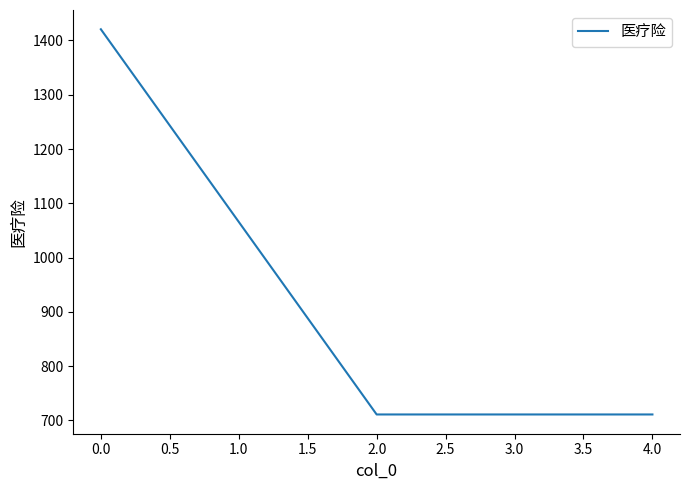

The value at 4.0 is 1111.1. True or false?

False